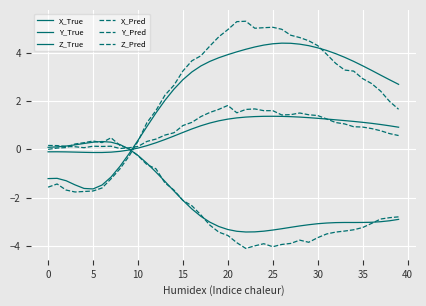

Rank the series by their maximum value, from highest to lowest.

X_Pred, X_True, Z_Pred, Z_True, Y_Pred, Y_True